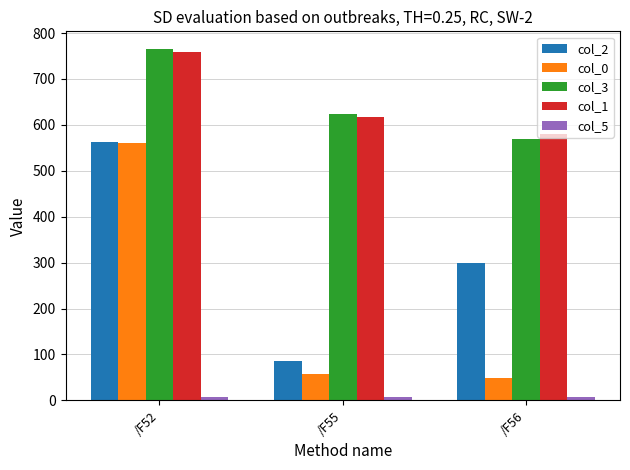

What is the average value of the col_3 series?

653.0